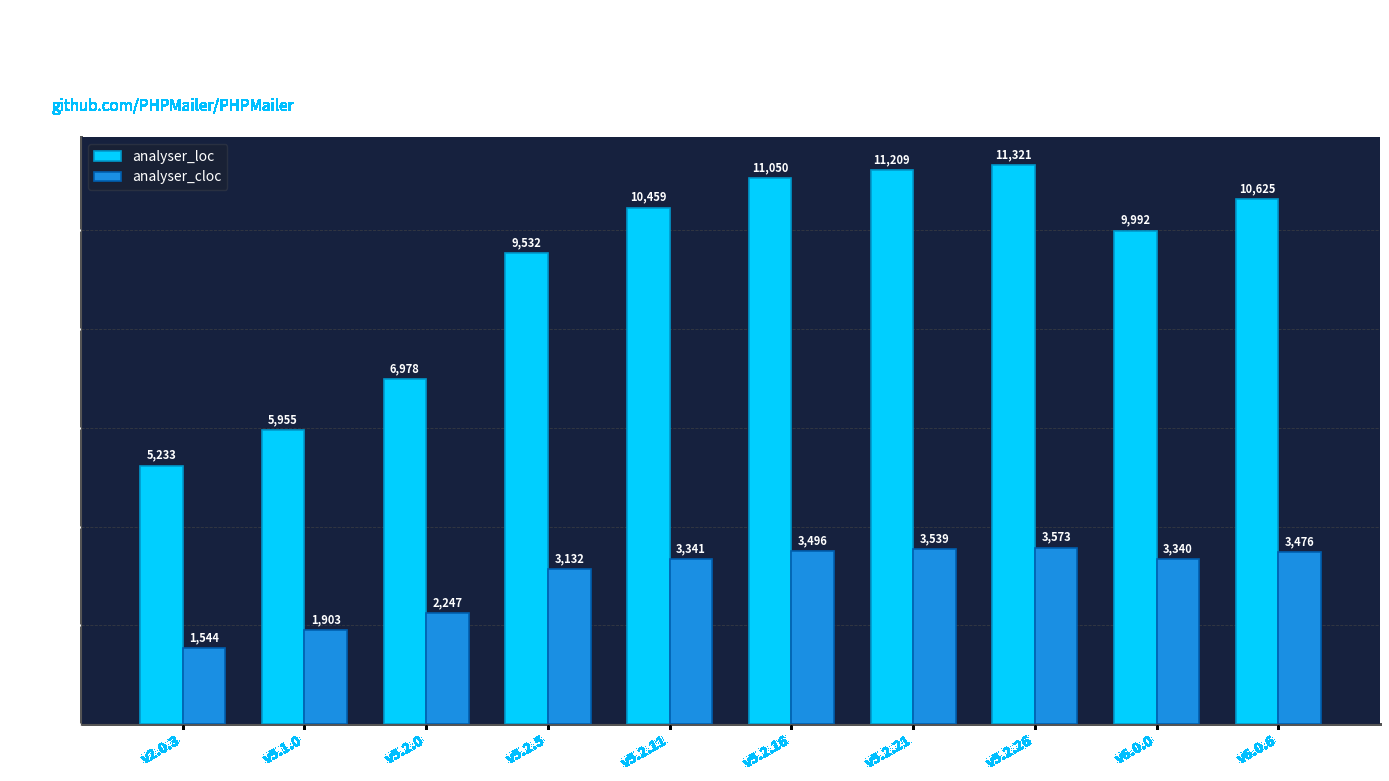

Count the number of categories in the chart.

10